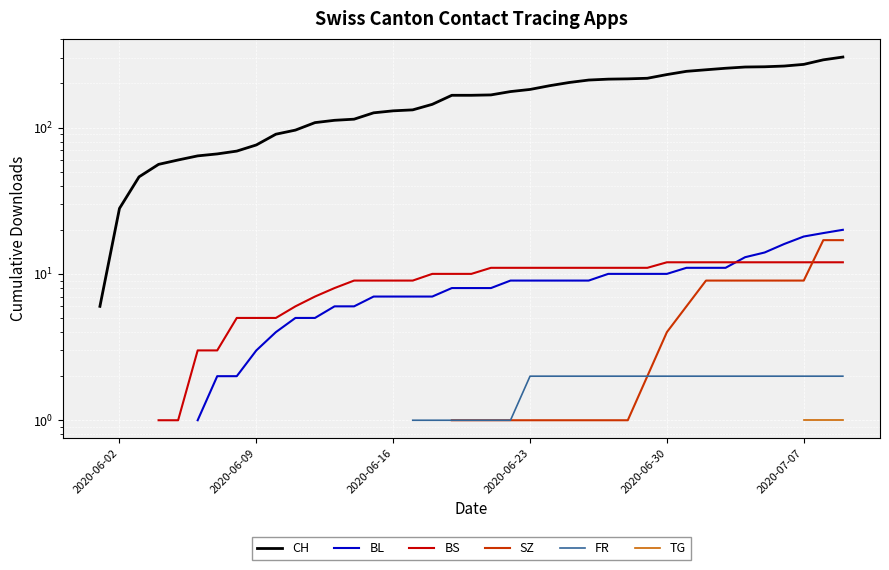

True or false: BS has more than 2 points higher than both neighbors.

False